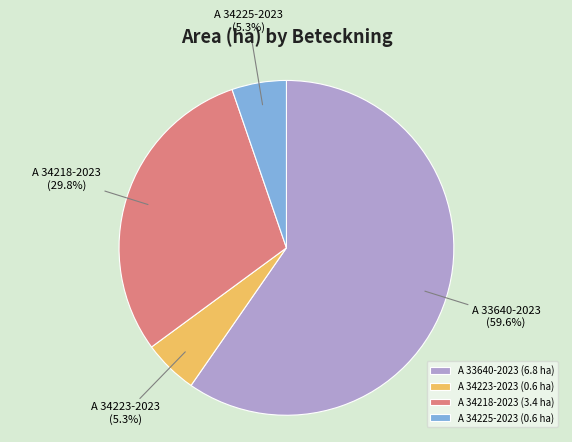

To the nearest percent, what is the combined percentage of A 34225-2023 and A 34218-2023?

35%